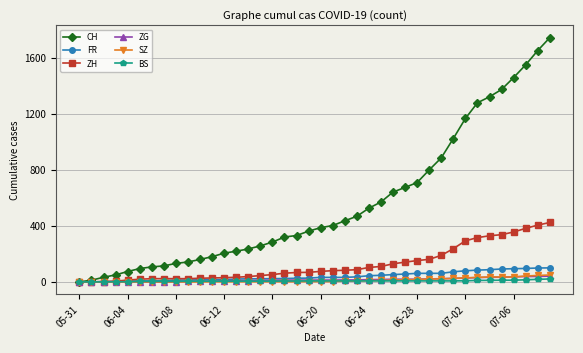

What is the highest value of the FR series?

100